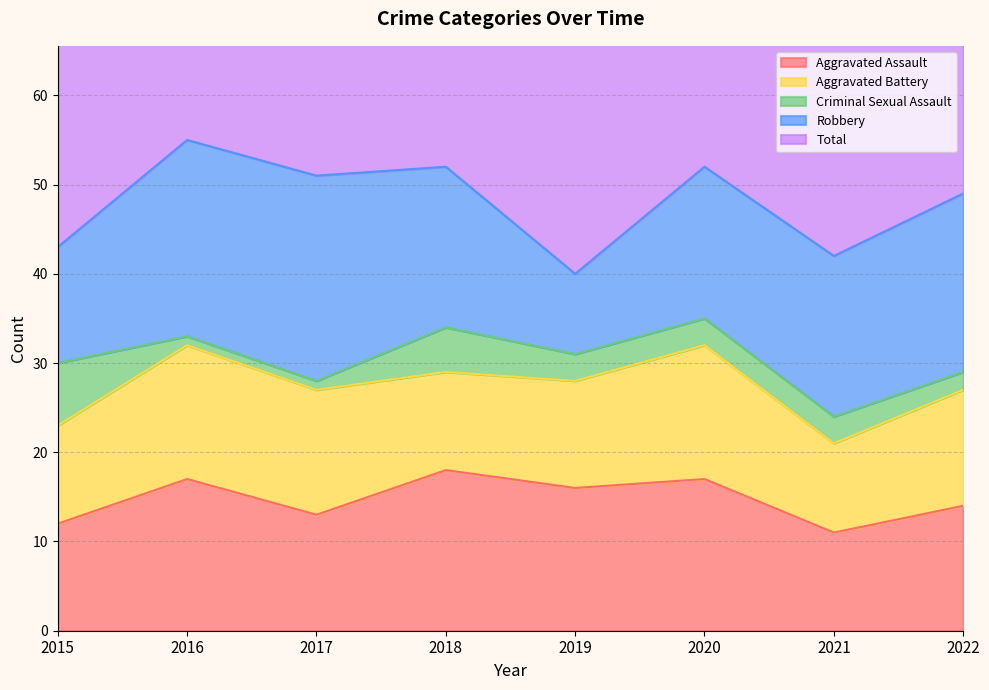

The value of Robbery at 2021 is 18. True or false?

True